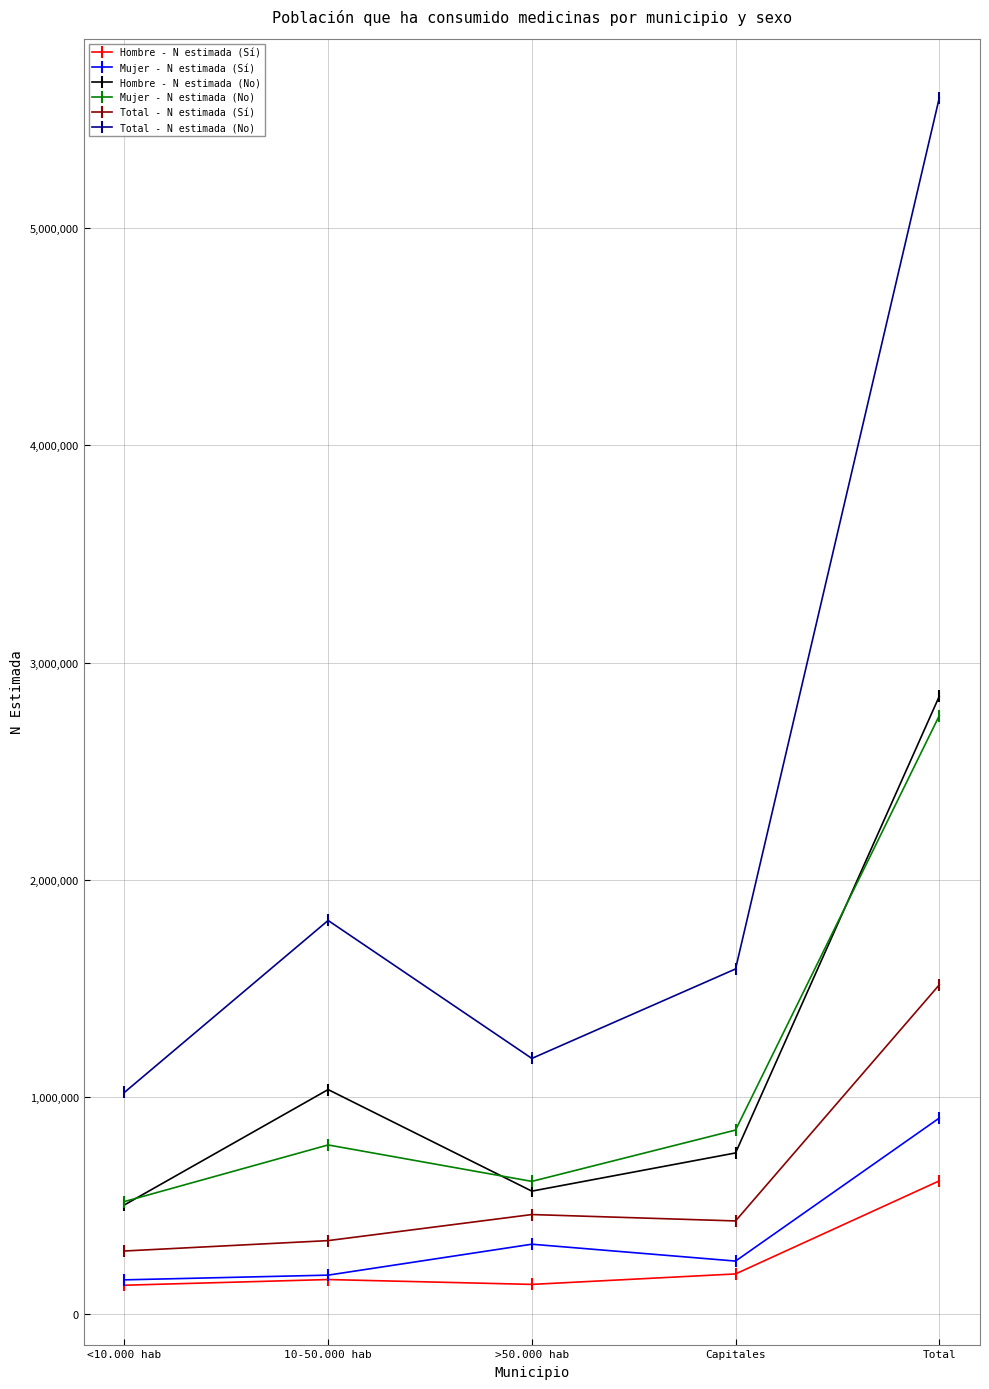

Does the chart display data point markers on the line(s)?

Yes